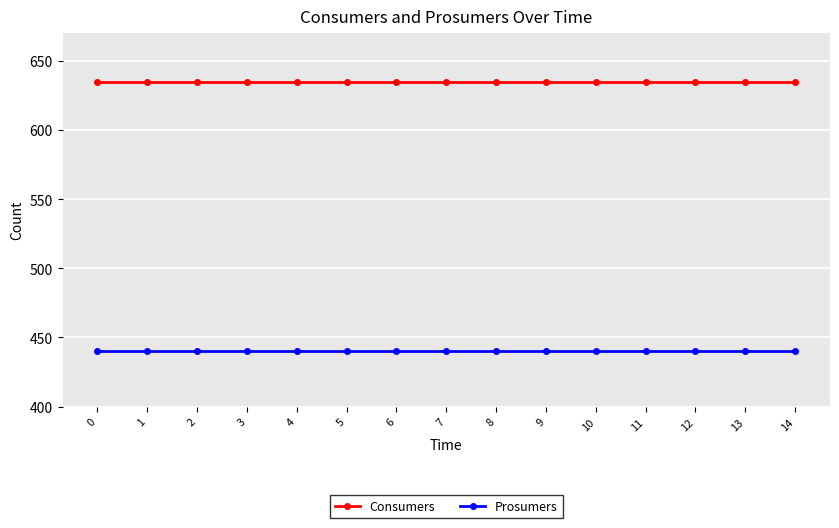

True or false: Prosumers and Consumers intersect in this chart.

False